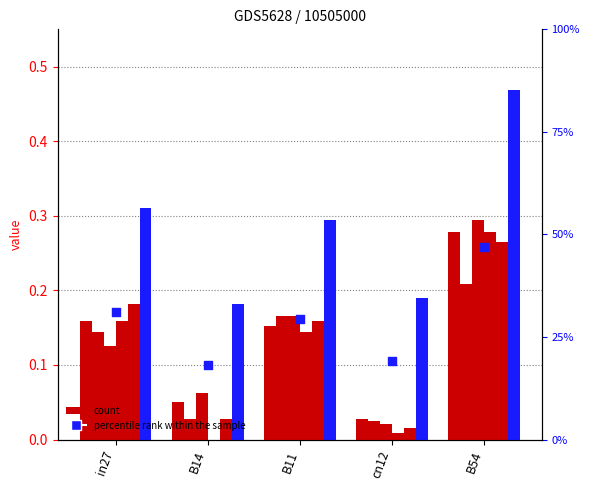

What is the total value across all series at cn12?

0.3